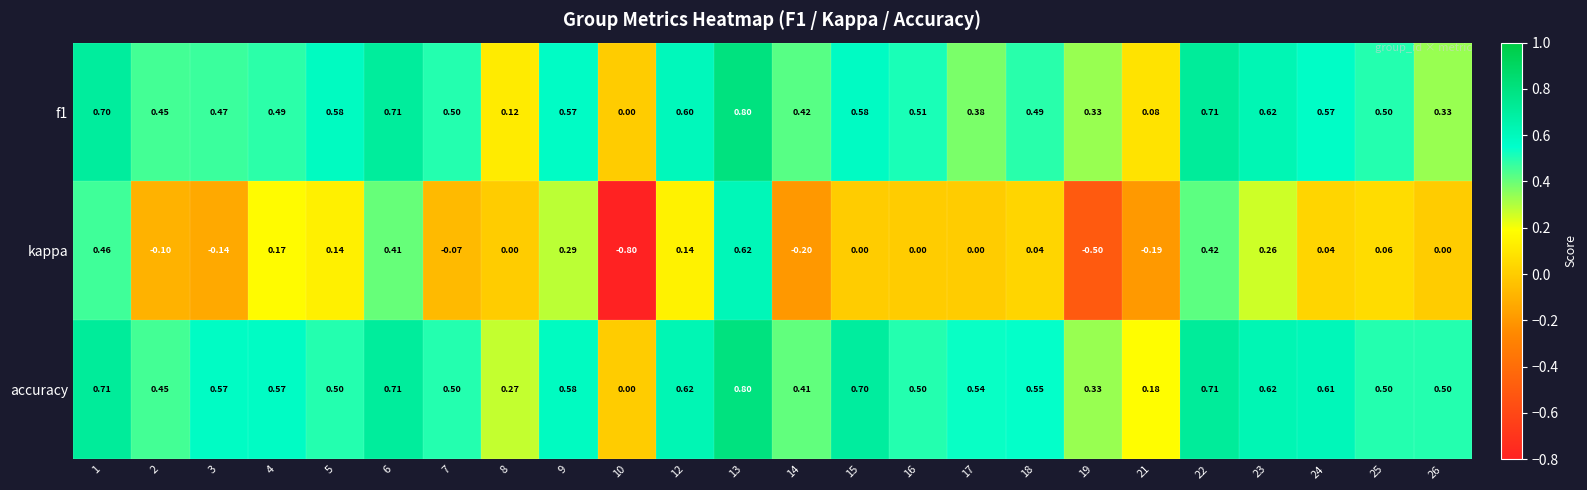

Between 24 and 25, which series saw the biggest shift?

accuracy